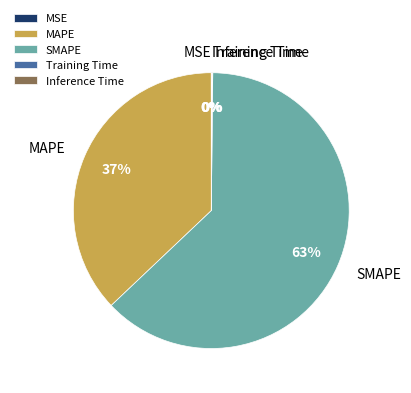

What is the majority slice?

SMAPE